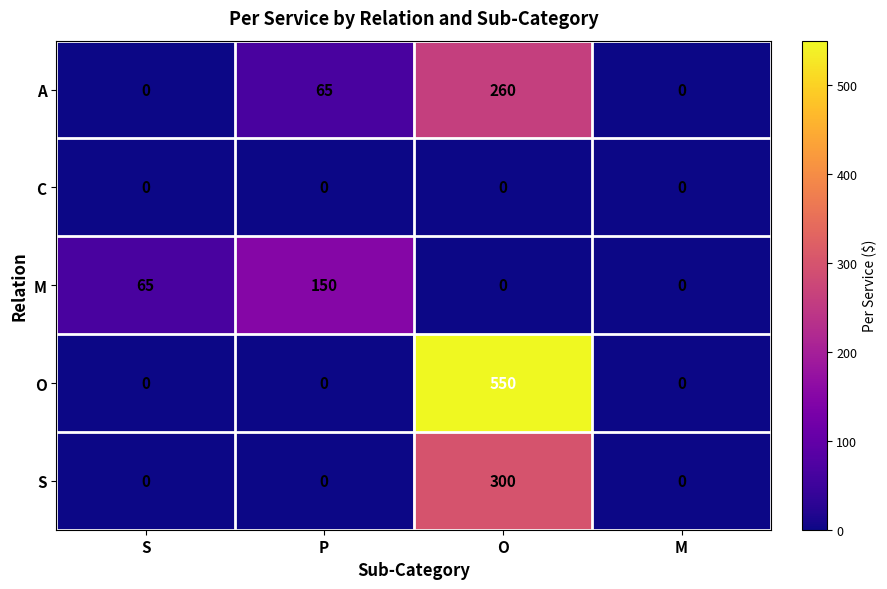

At how many categories does at least one series exceed 445?

1